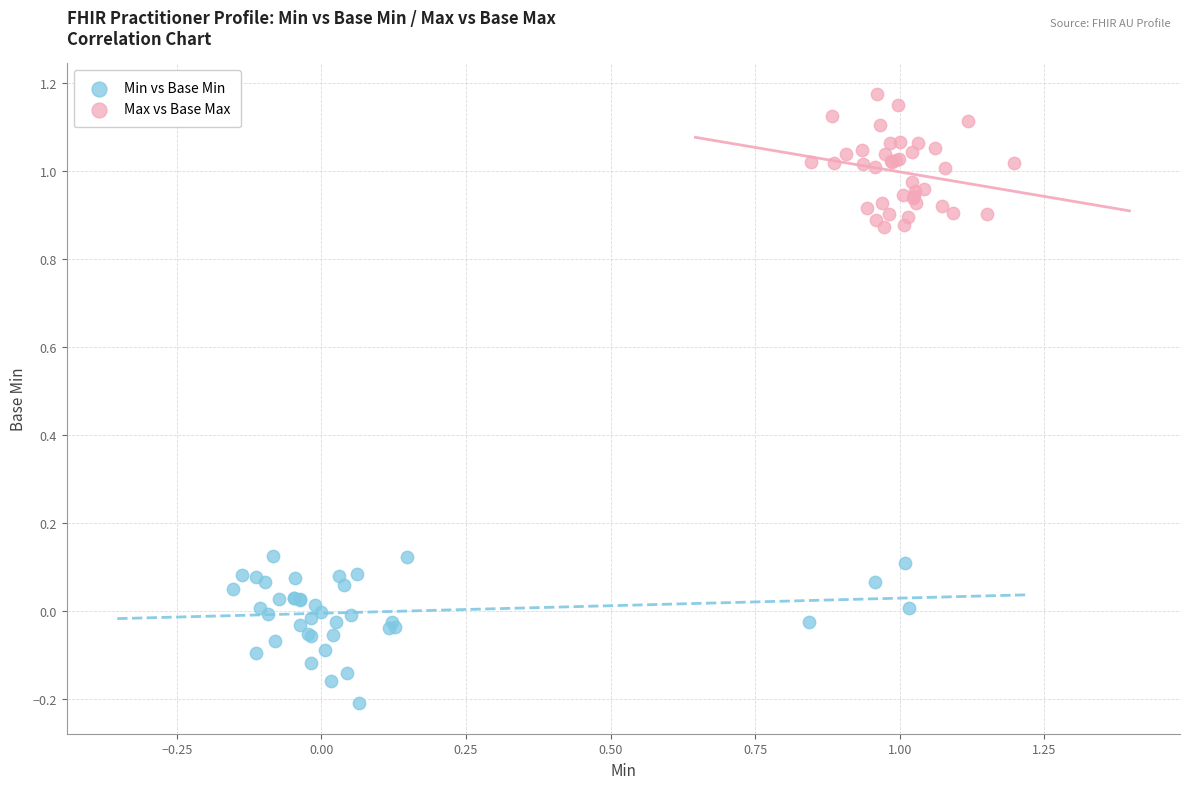

What are all the series names shown in the legend?

Min vs Base Min, Max vs Base Max